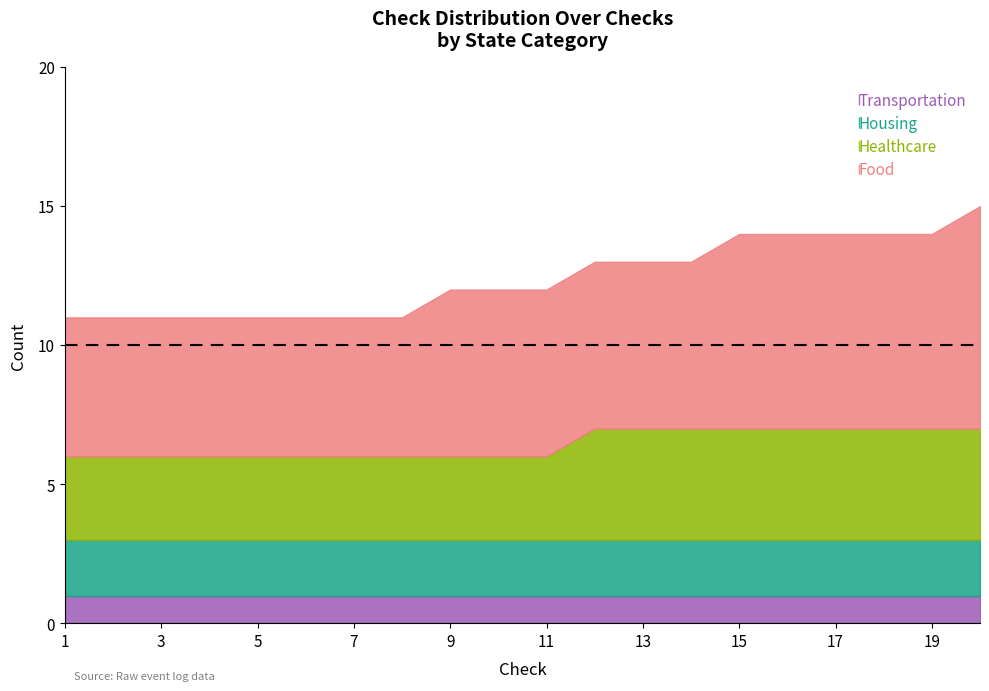

How many lines are shown in the chart?

4